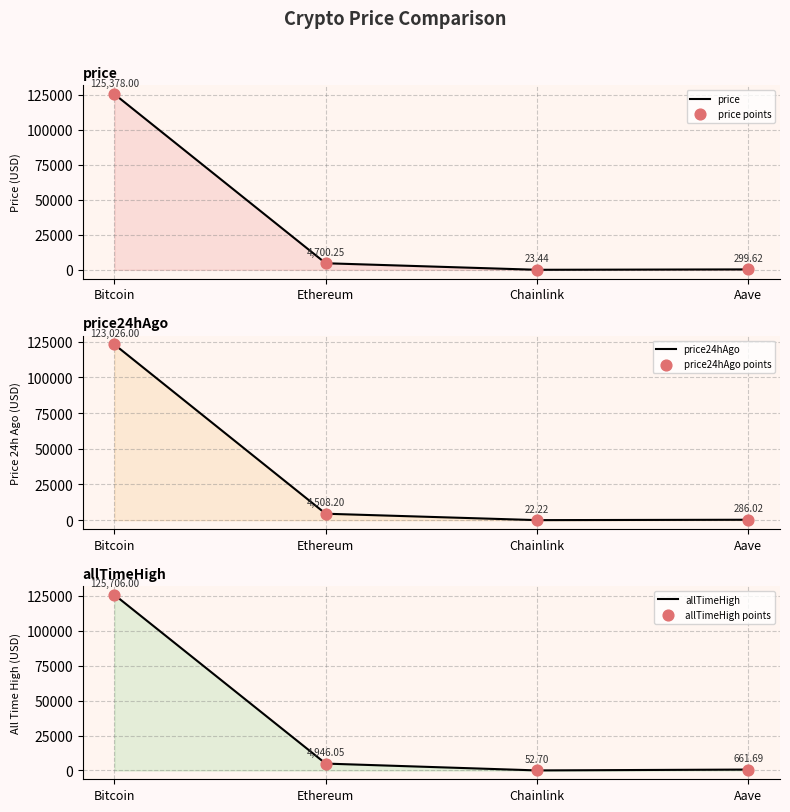

What are all the series names shown in the legend?

price, price points, price24hAgo, price24hAgo points, allTimeHigh, allTimeHigh points